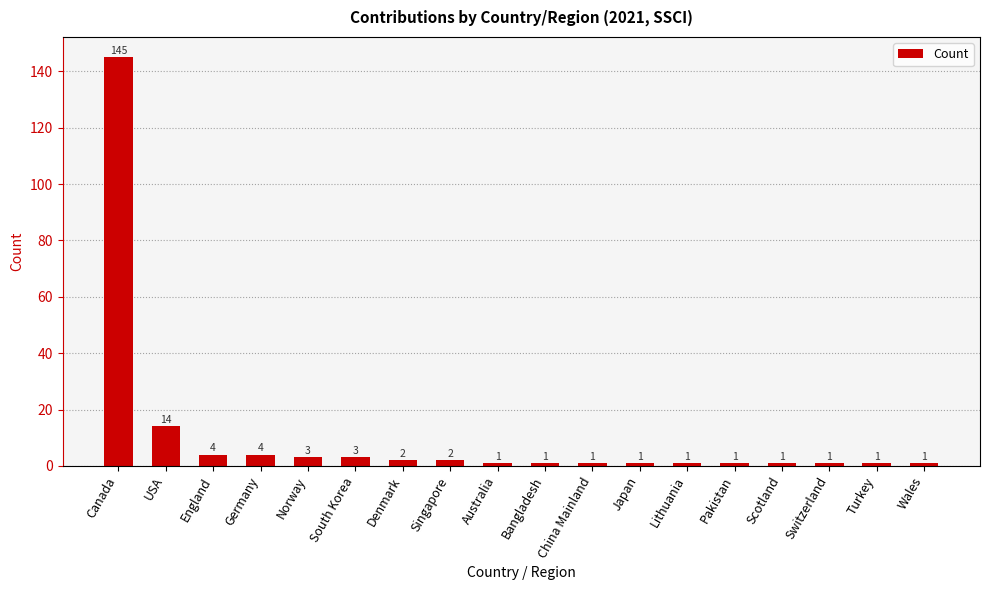

What is the value of the 15th bar from the left?

1